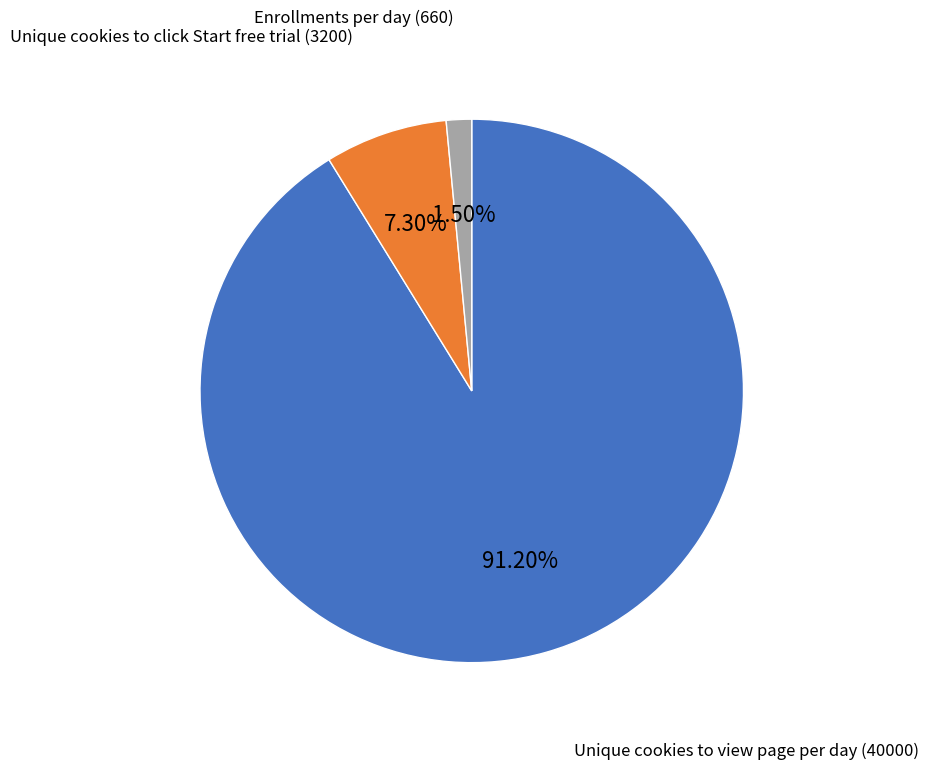

True or false: Unique cookies to click Start free trial accounts for 7% of the total.

True